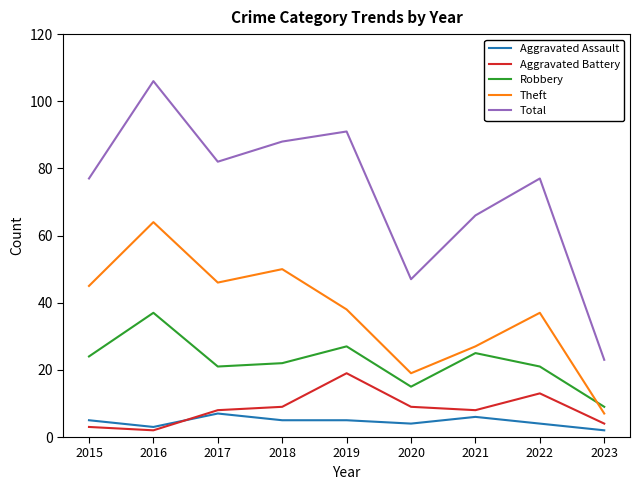

What are all the series names shown in the legend?

Aggravated Assault, Aggravated Battery, Robbery, Theft, Total